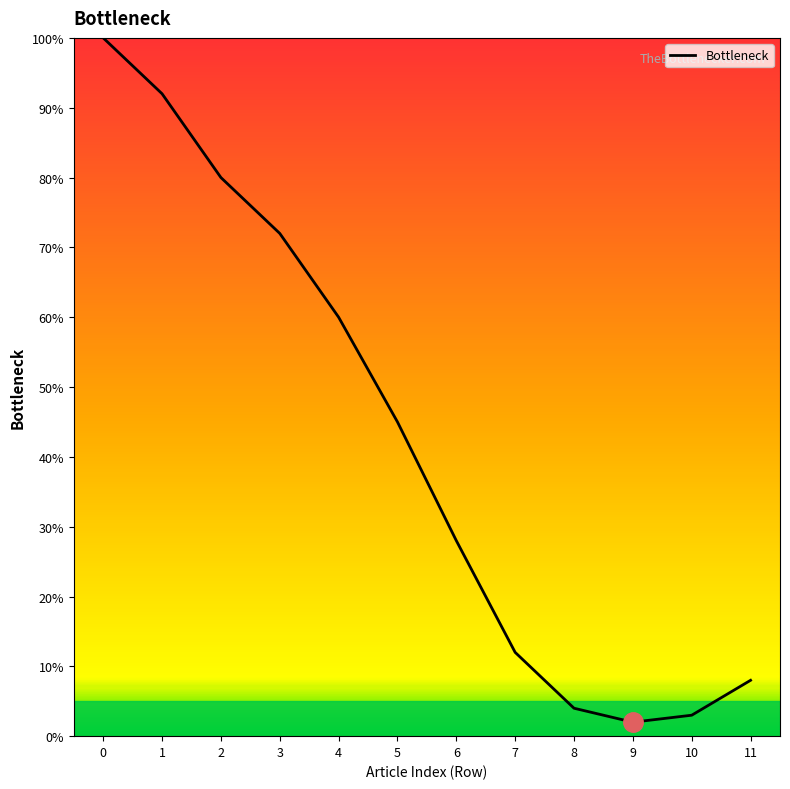

Reading left to right, list all the values displayed in this chart.

100	92	80	72	60	45	28	12	4	2	3	8